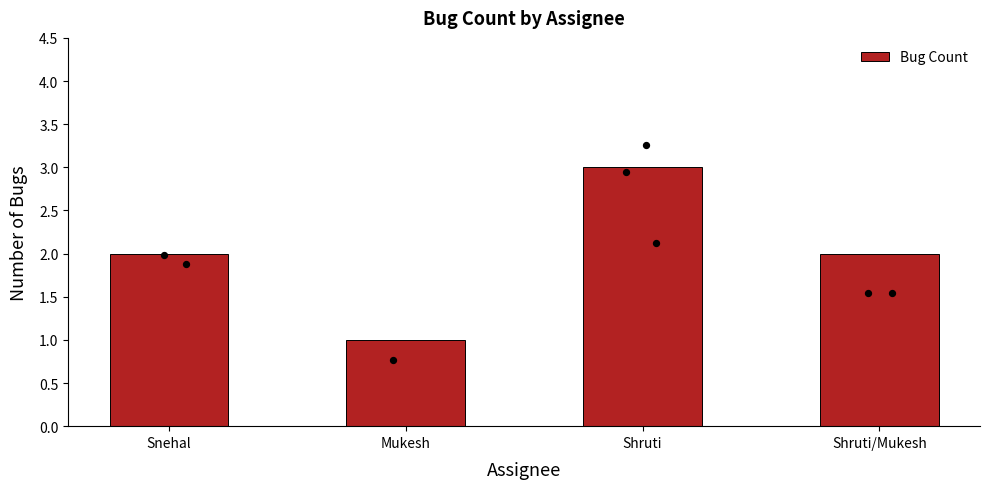

Which has a higher value, Snehal or Shruti?

Shruti